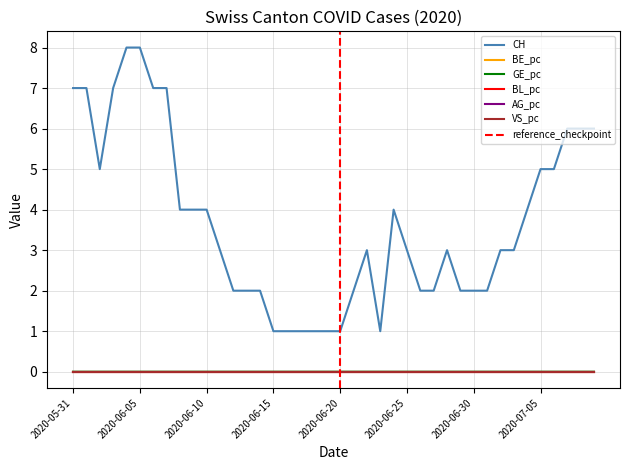

Which series has the largest total across all categories?

CH